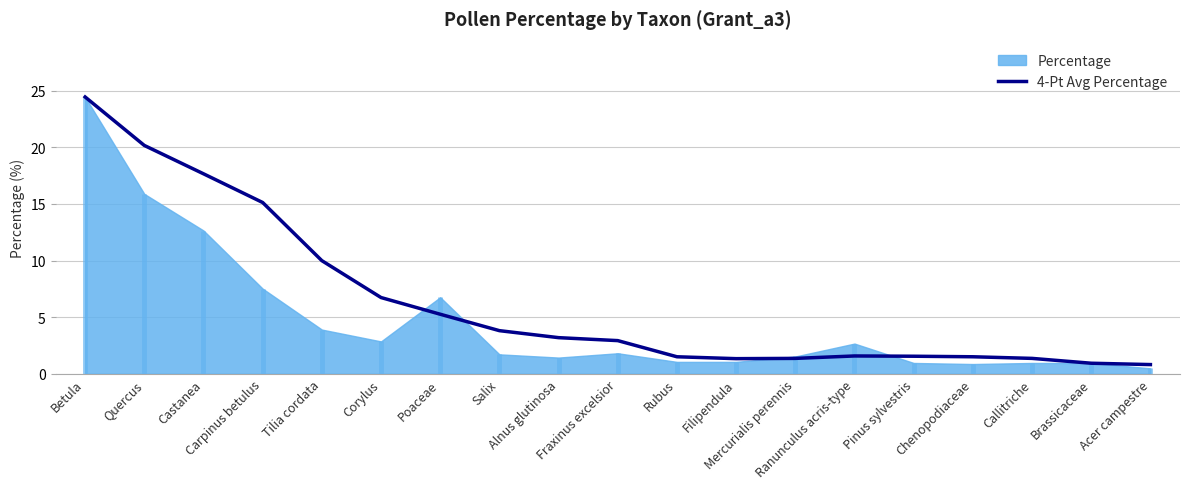

At which category does the data reach its first local peak?

Ranunculus acris-type